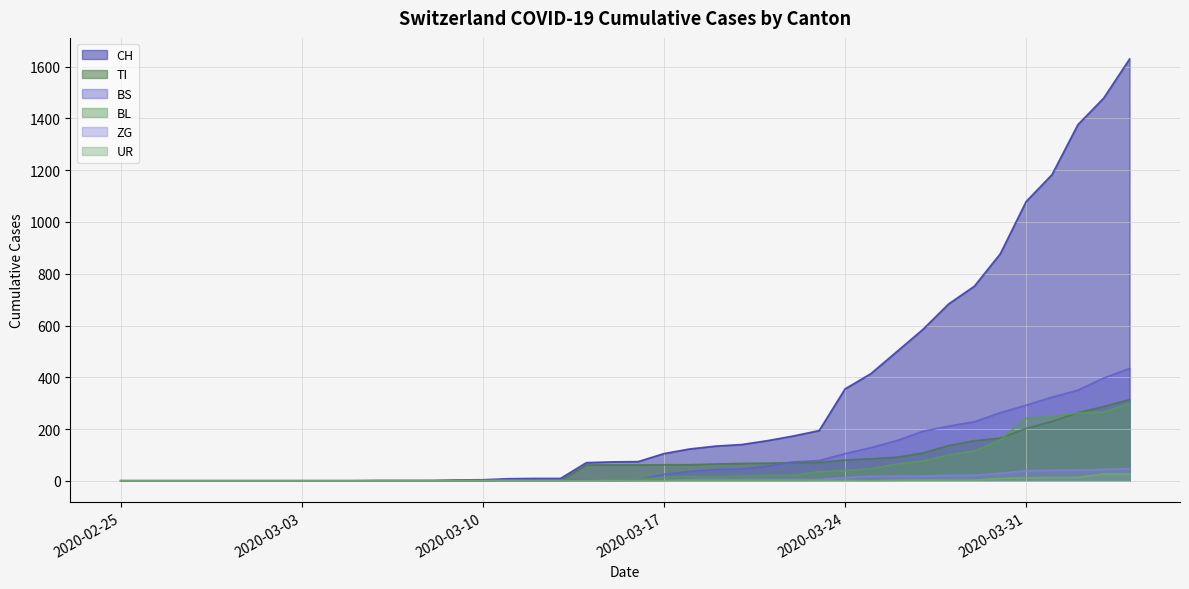

The value of UR at 2020-03-25 is 9. True or false?

False